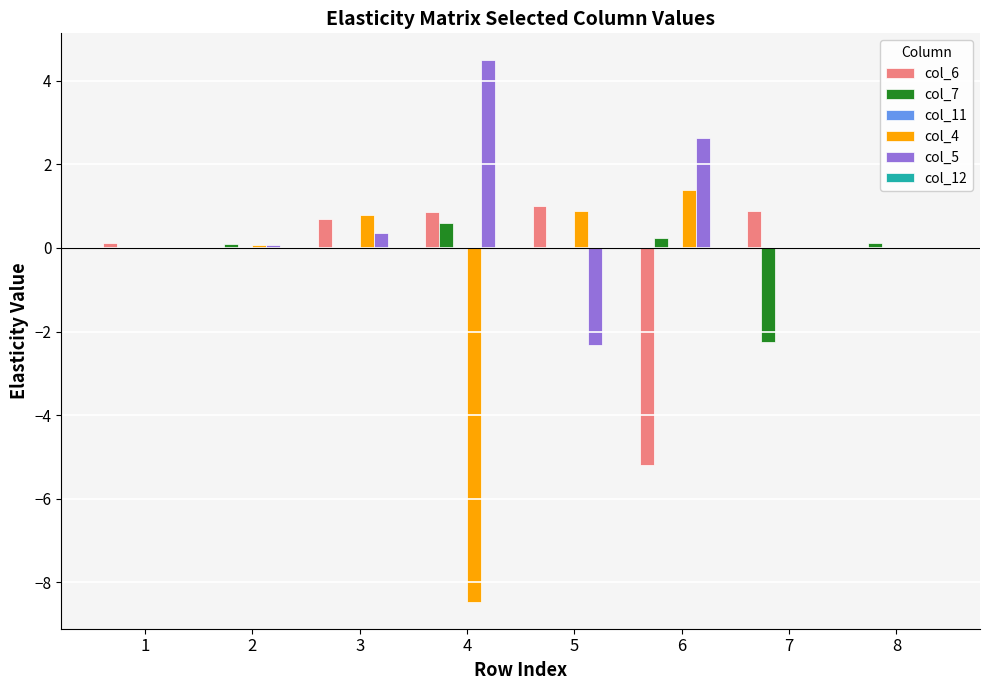

True or false: col_5 has a value of 0.0 at 7.

True